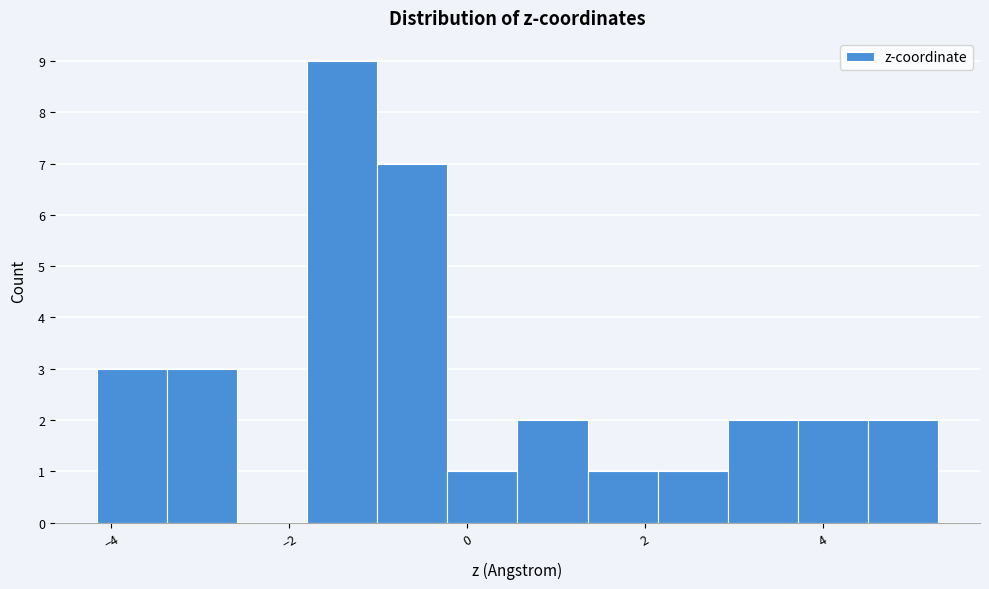

Around what value on the x-axis is the tallest bar? Give the approximate position of its centre, as read against the axis.

-1.4